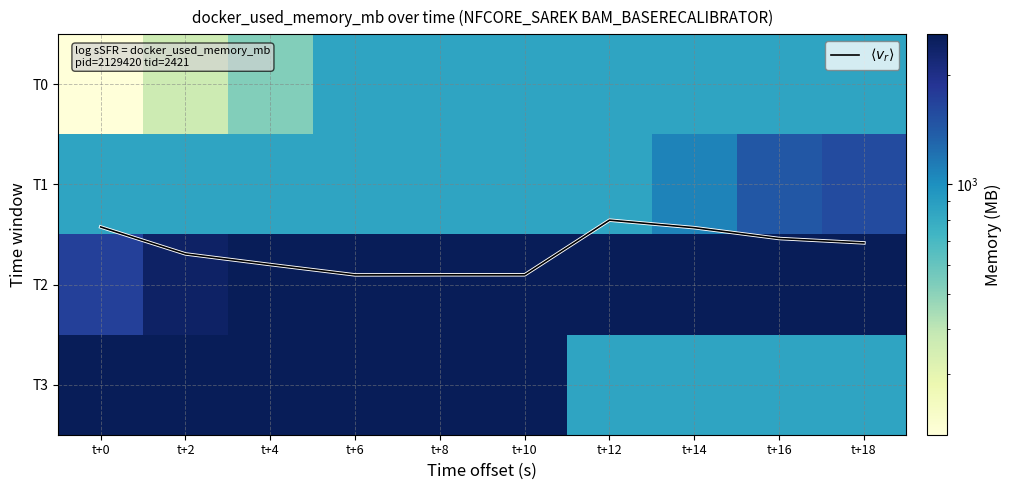

Is the value of T2 at t+16 greater than the value of T1 at t+8?

Yes